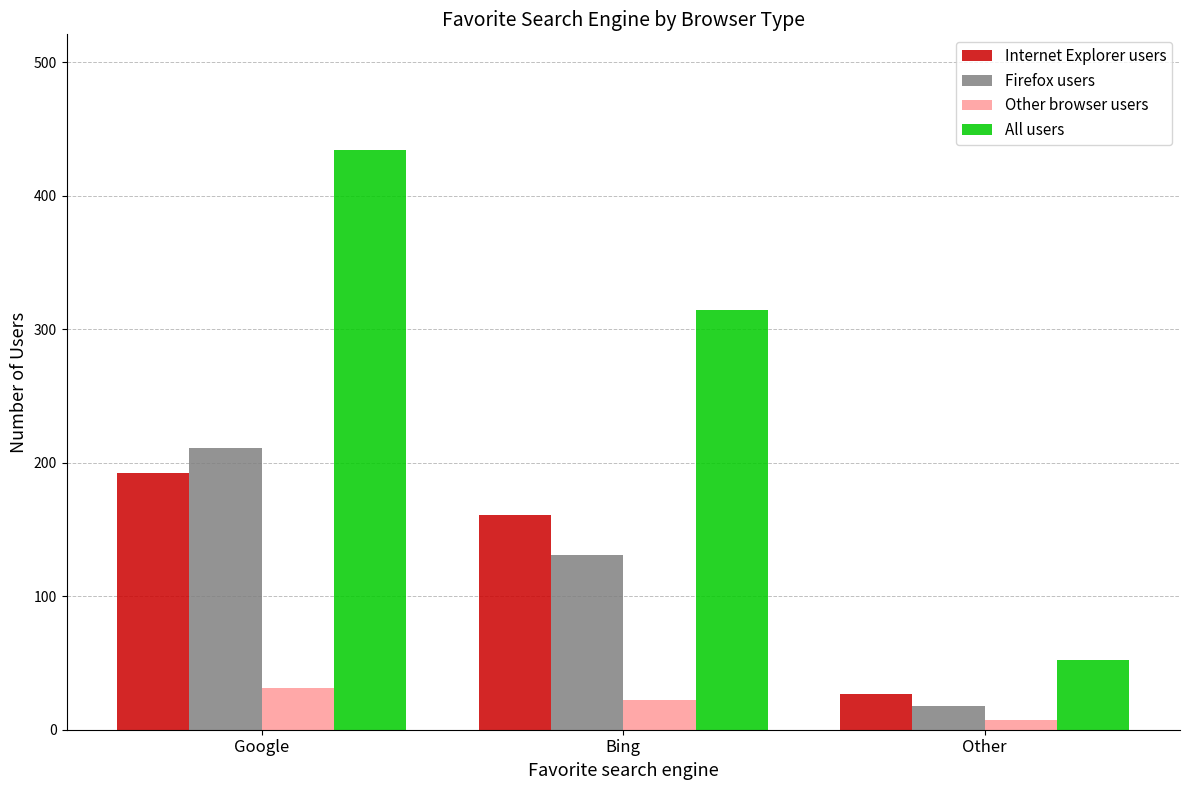

Between Bing and Other, which series saw the biggest shift?

All users